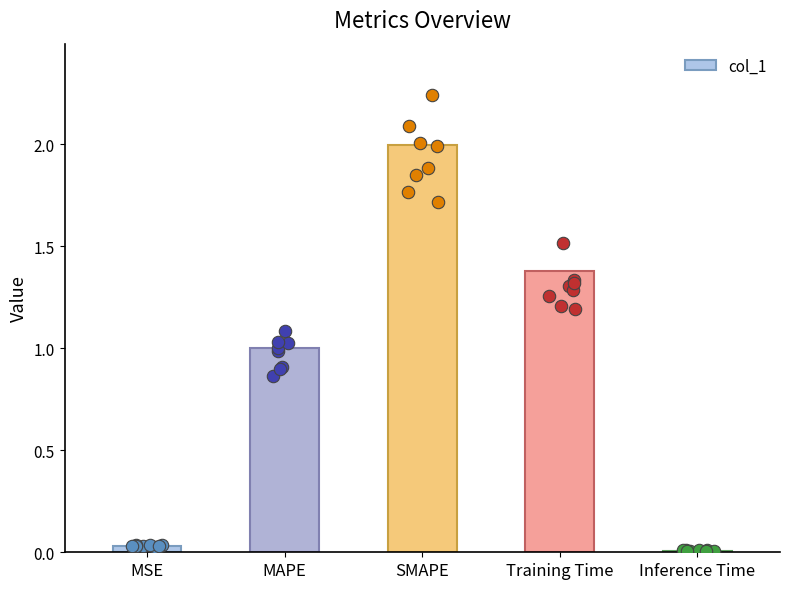

Between MAPE and SMAPE, which is larger?

SMAPE